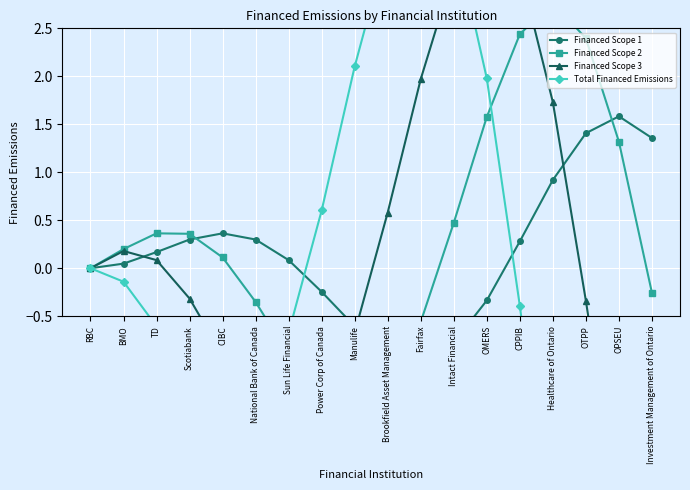

What is the sum of all Financed Scope 3 values?

0.3